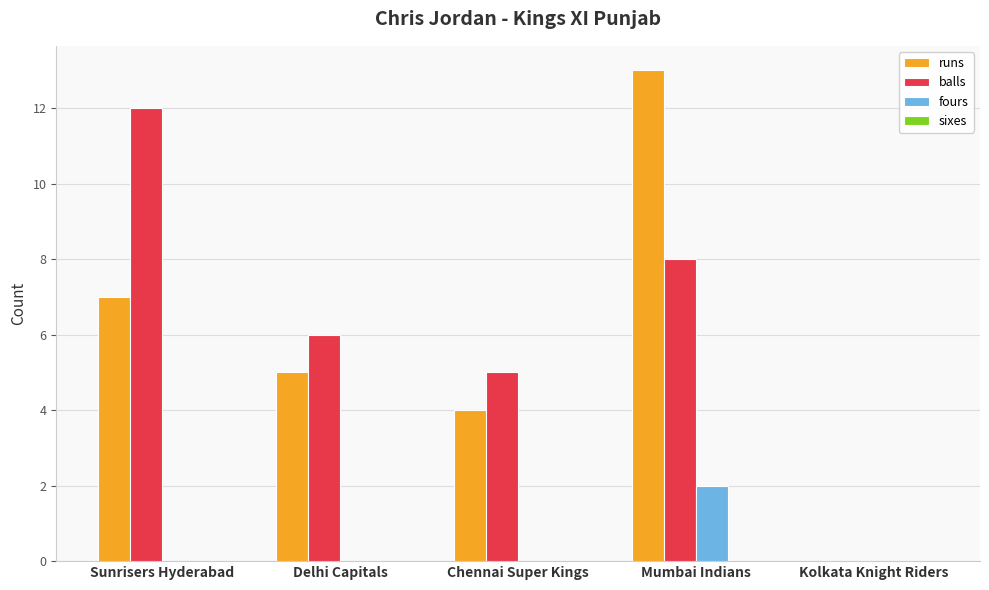

What is the sum of the balls values at Mumbai Indians and Chennai Super Kings?

13